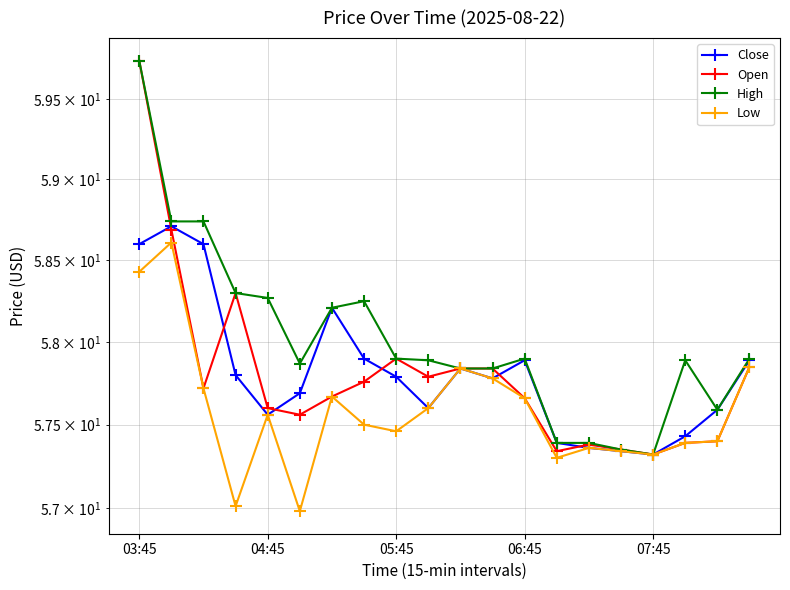

What is the highest value of the High series?

59.7